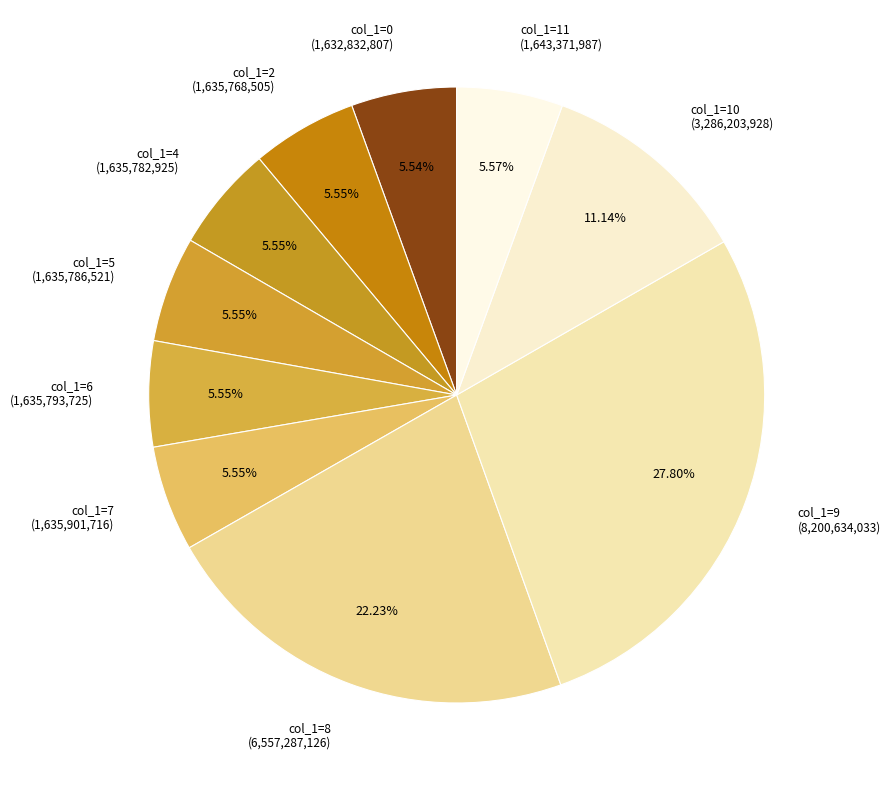

Do col_1=2 (1,635,768,505) and col_1=6 (1,635,793,725) together represent more than half of the pie?

No